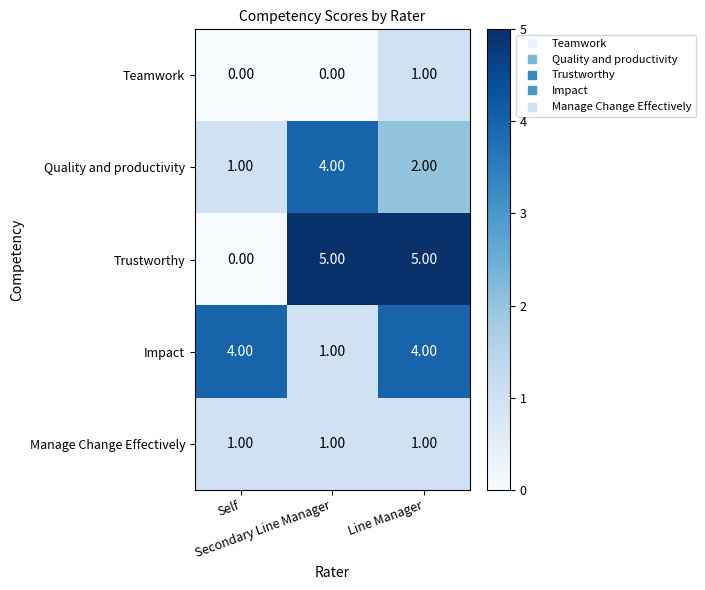

At how many categories does at least one series exceed 1?

3